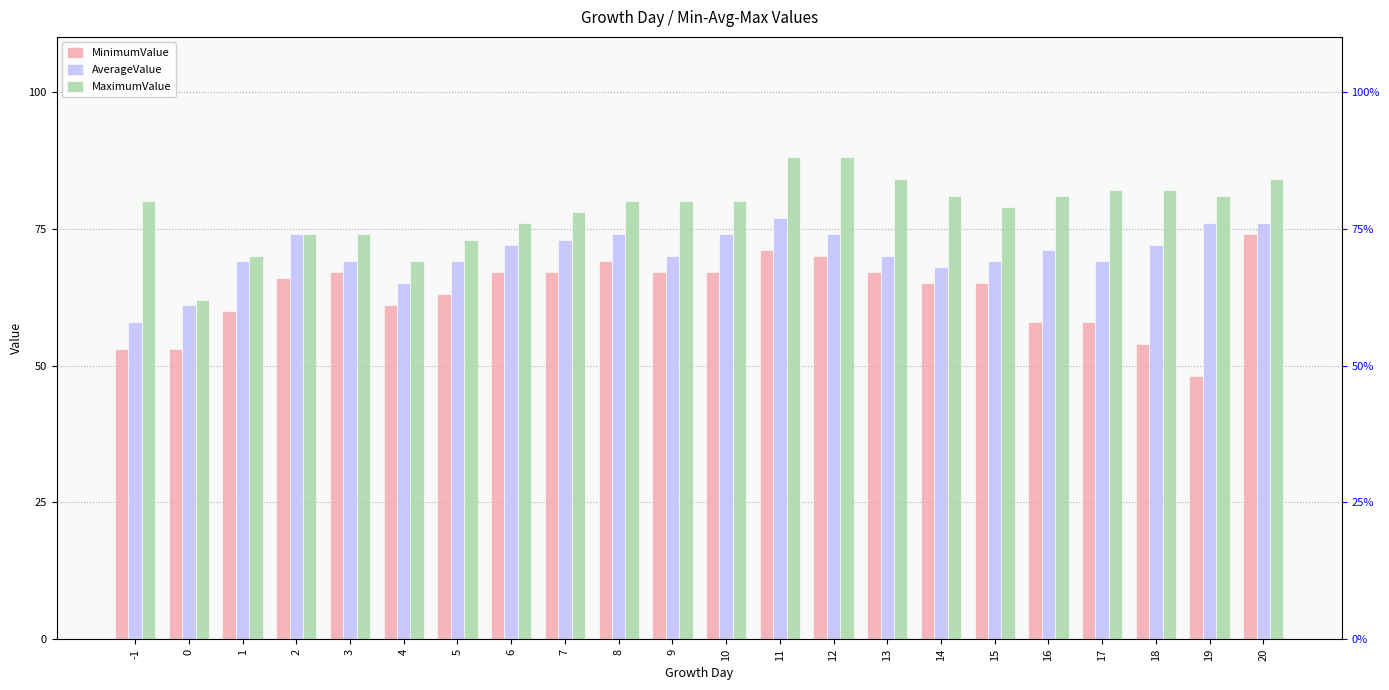

How many bars are there in total?

66